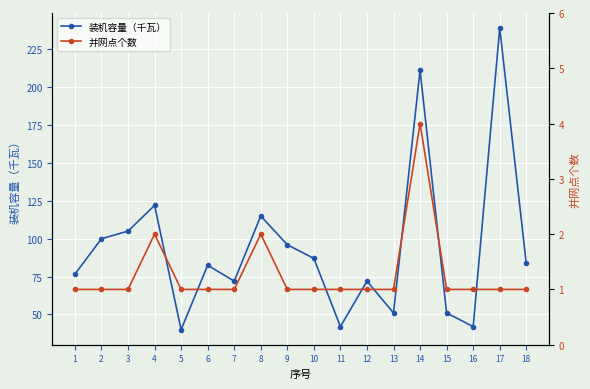

In 装机容量（千瓦）, how many points are higher than both neighbors (excluding endpoints)?

6